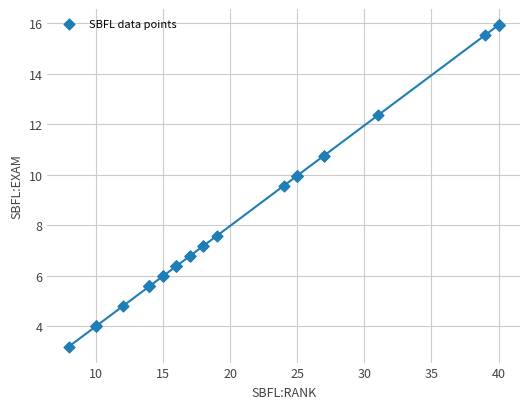

What Y value in the scatter plot is closest to 9?

9.6